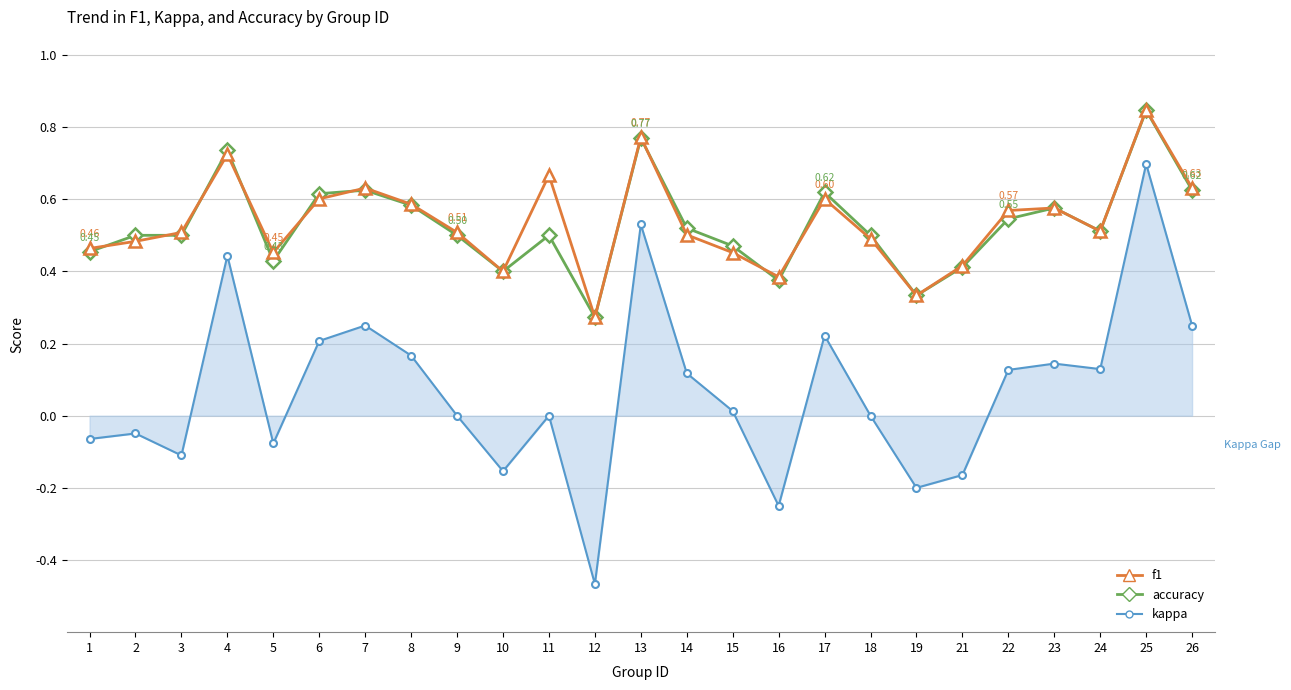

Which series has the widest spread of values?

kappa